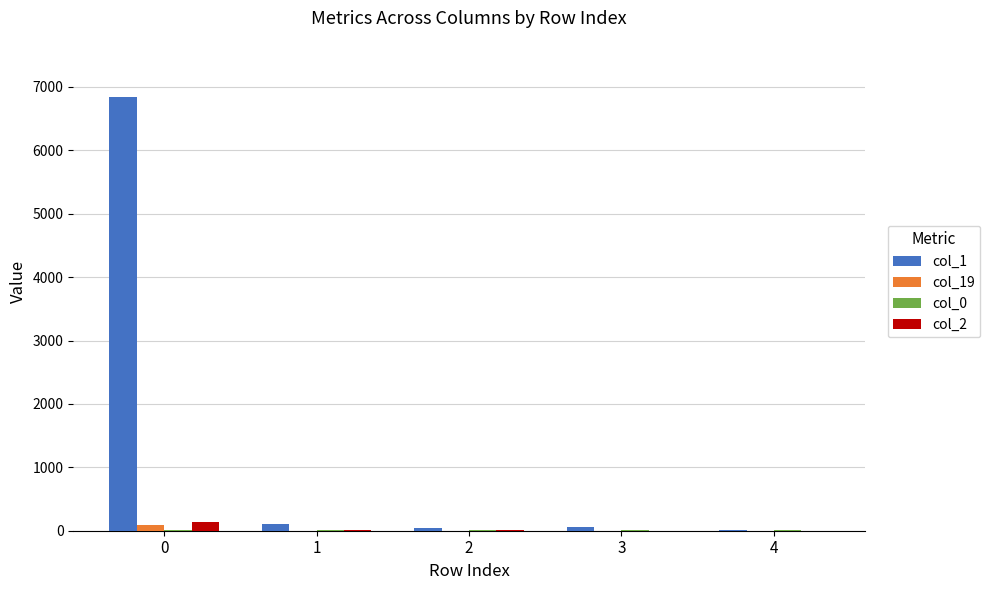

How many distinct data groups are displayed?

4